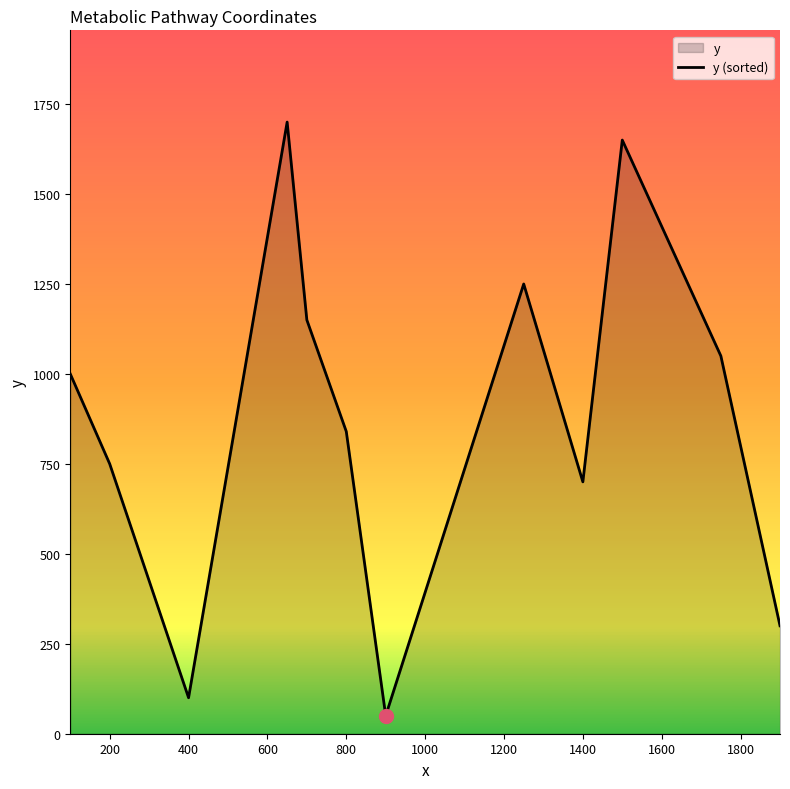

Reading left to right, extract all data points from this chart.

1000	750	100	1700	1150	840	50	1250	700	1650	1050	300